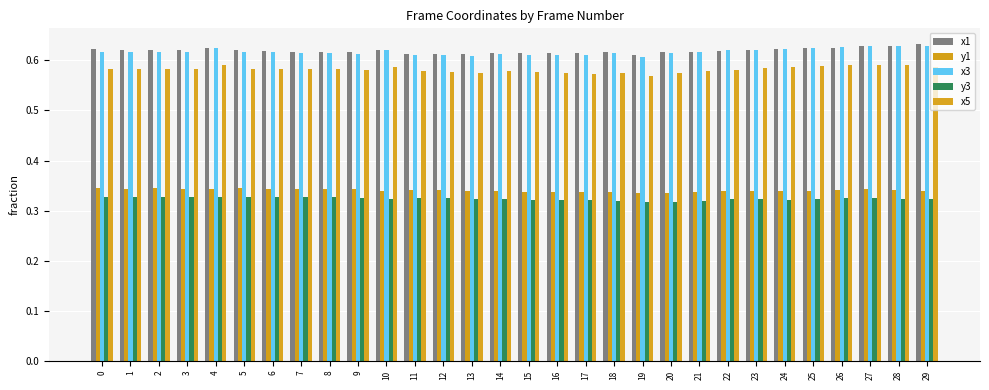

Does the chart contain stacked bars?

No